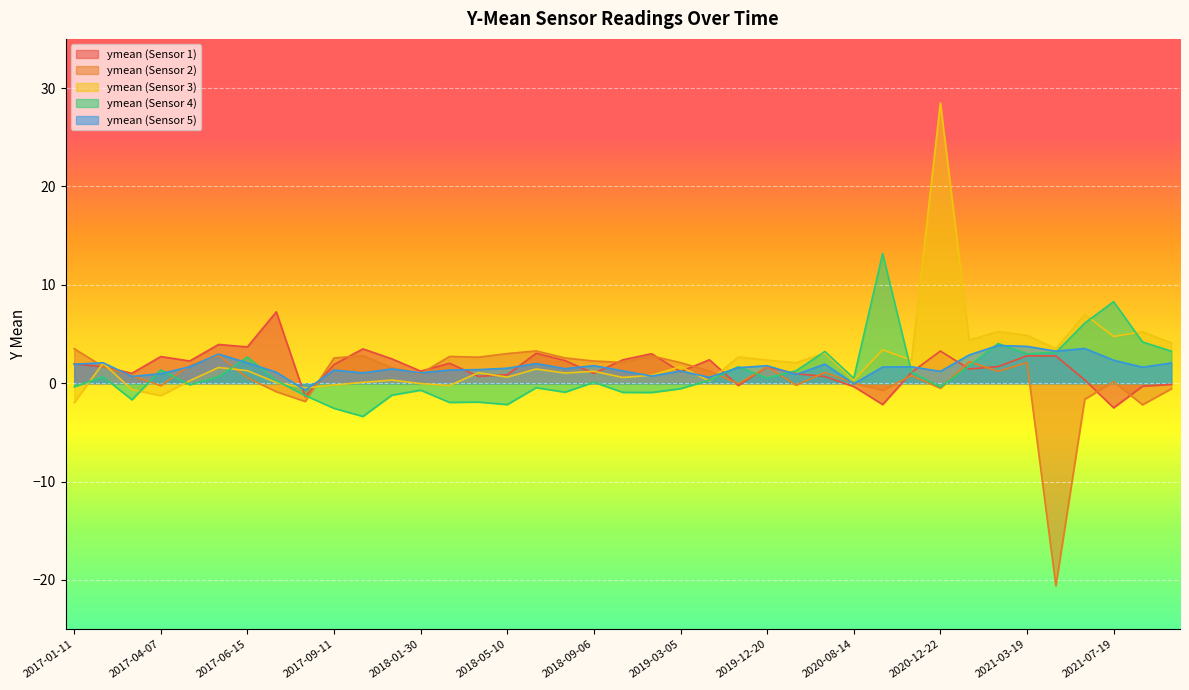

Which label corresponds to the smallest value in the chart?

2021-05-04